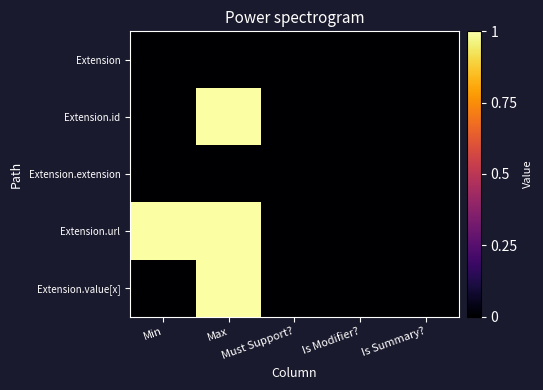

How many distinct data groups are displayed?

5